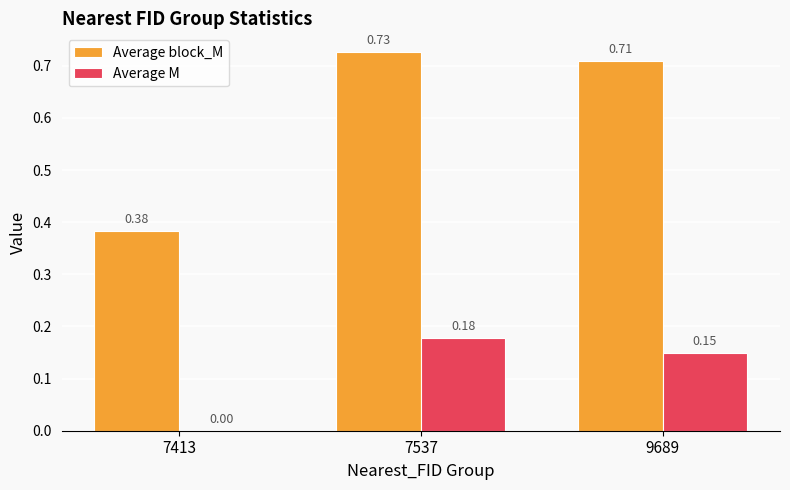

Between 7537 and 9689, which series saw the biggest shift?

Average M